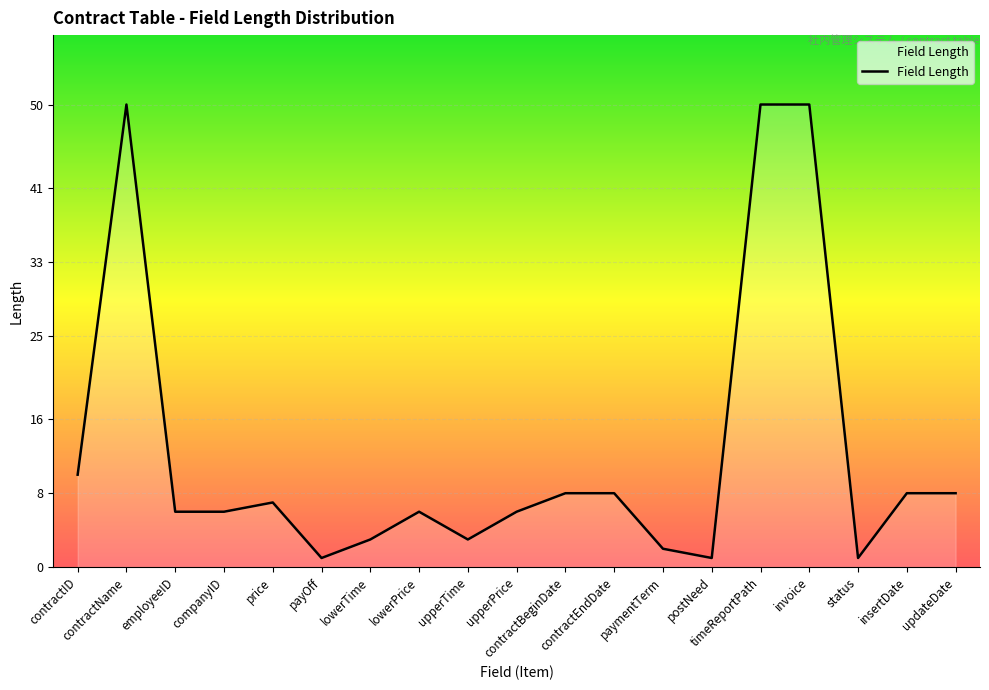

What is the difference between the maximum and minimum values?

49